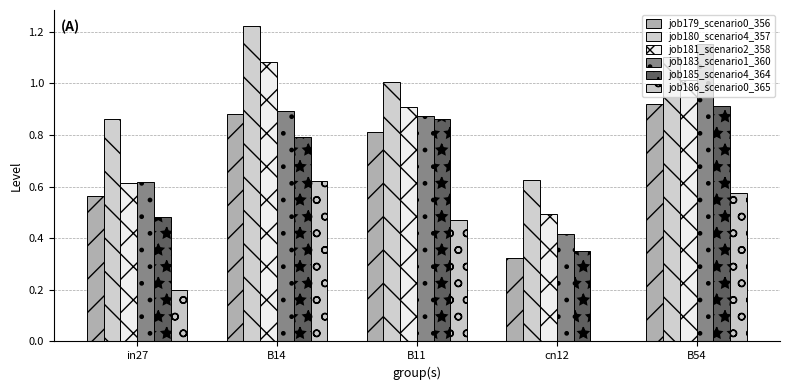

Rank the series by their maximum value, from highest to lowest.

job180_scenario4_357, job183_scenario1_360, job181_scenario2_358, job179_scenario0_356, job185_scenario4_364, job186_scenario0_365